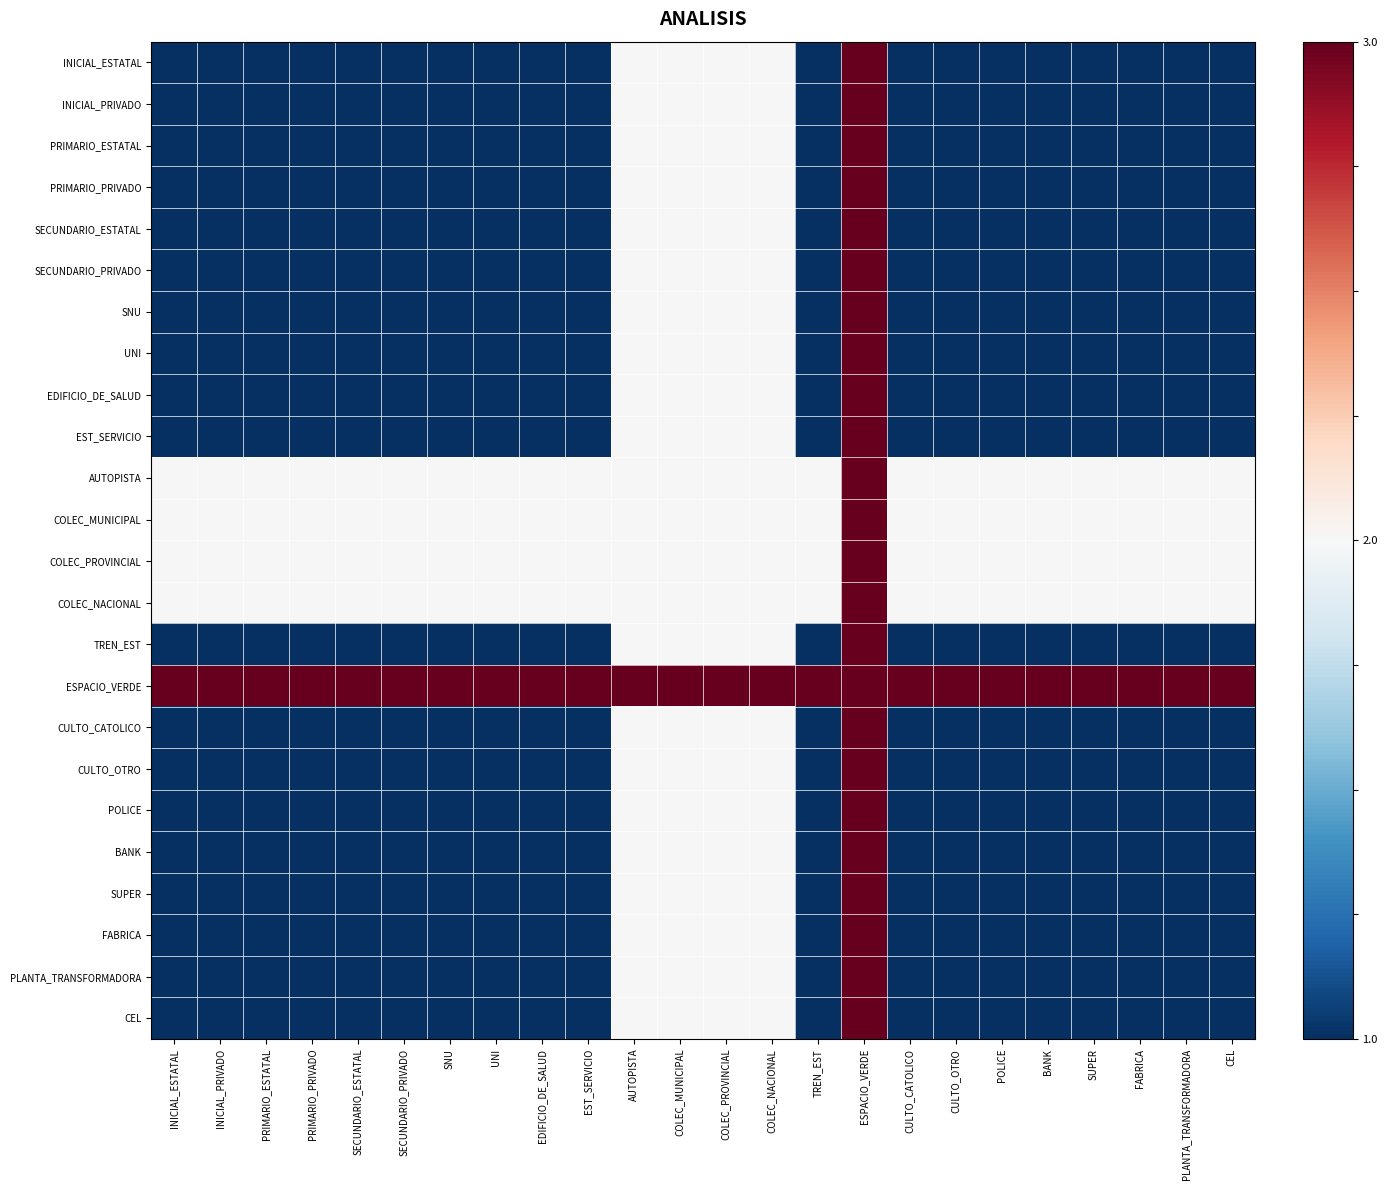

At which category does the chart reach its minimum across all series?

INICIAL_ESTATAL